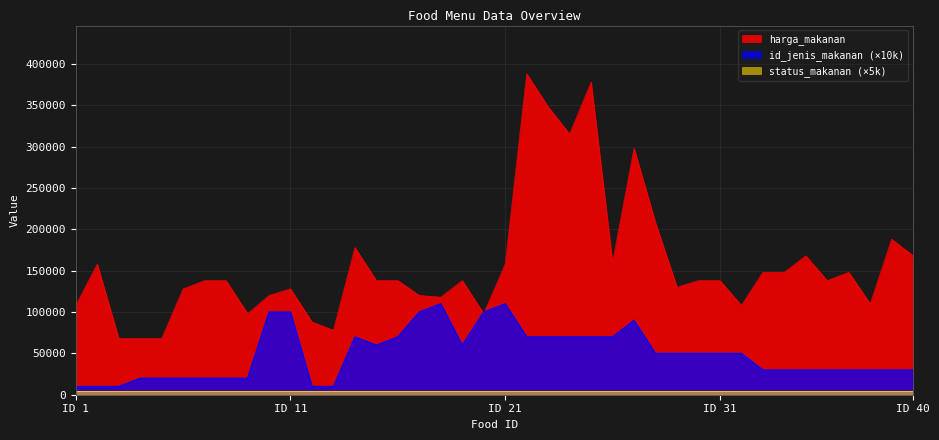

List the series in order of their peak value, lowest first.

status_makanan (×5k), id_jenis_makanan (×10k), harga_makanan